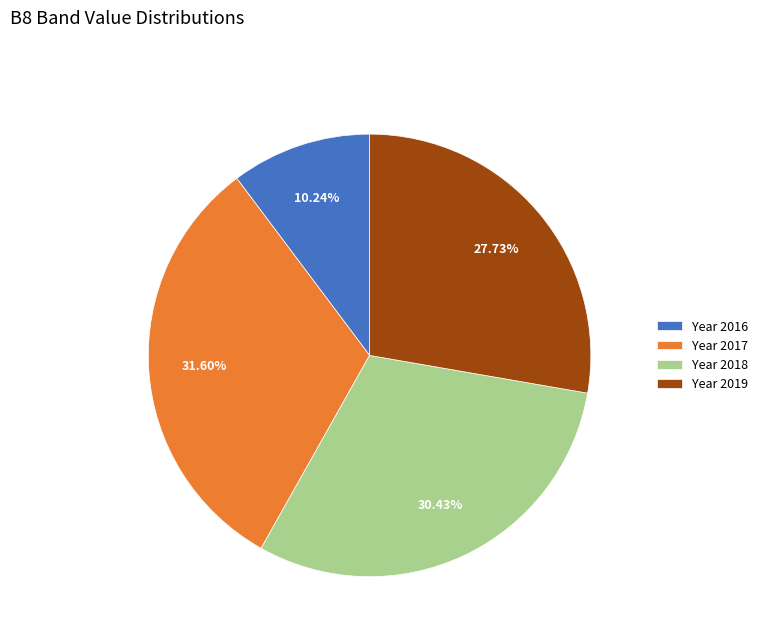

Between Year 2019 and Year 2016, which is larger?

Year 2019